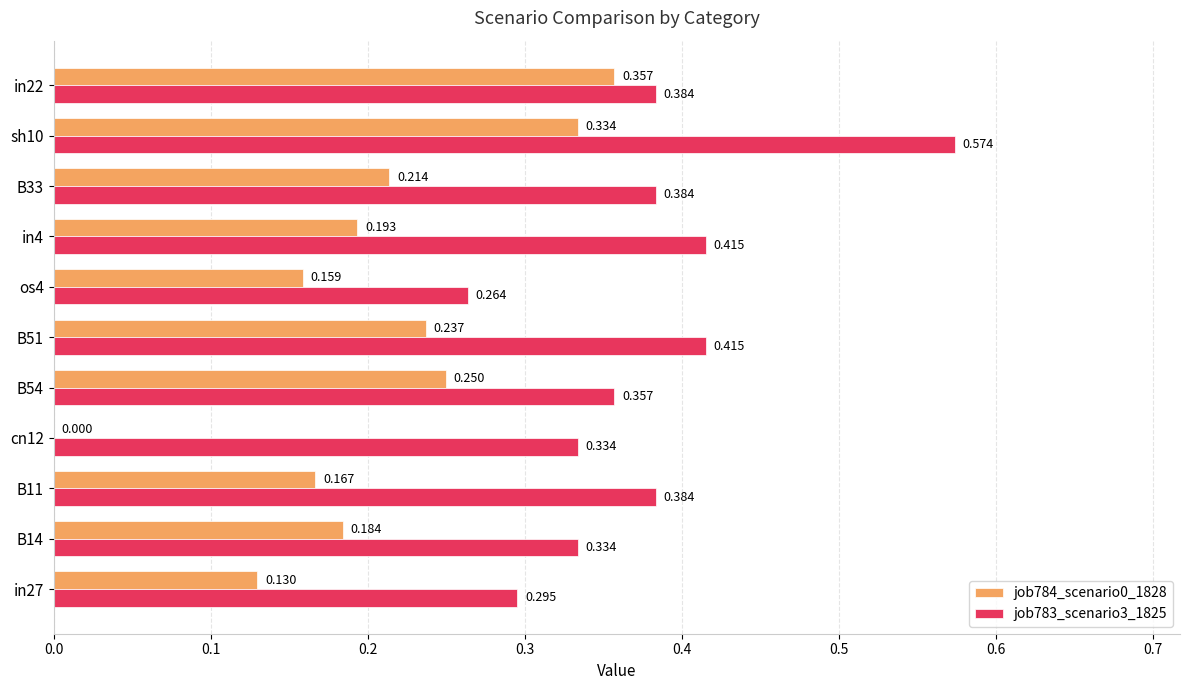

Is the value of job783_scenario3_1825 at cn12 greater than the value of job784_scenario0_1828 at os4?

Yes